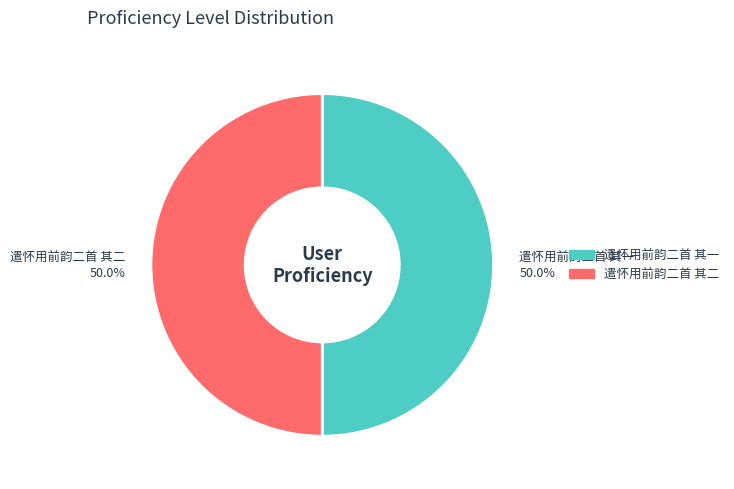

Approximately how many times larger is the value at 遣怀用前韵二首 其一 compared to 遣怀用前韵二首 其二?

1.0